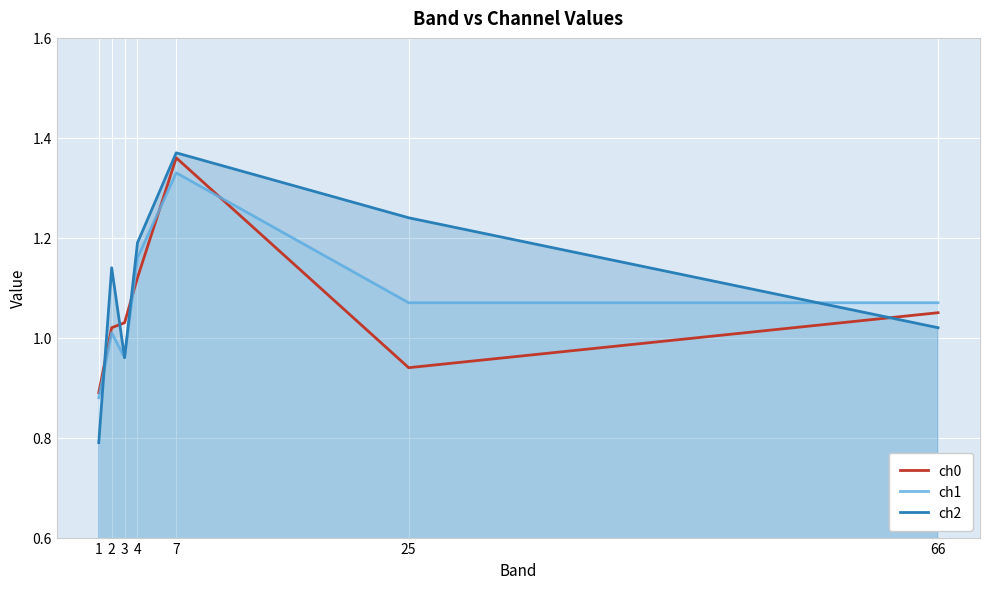

What is the difference between the ch0 values at 3 and 25?

0.1